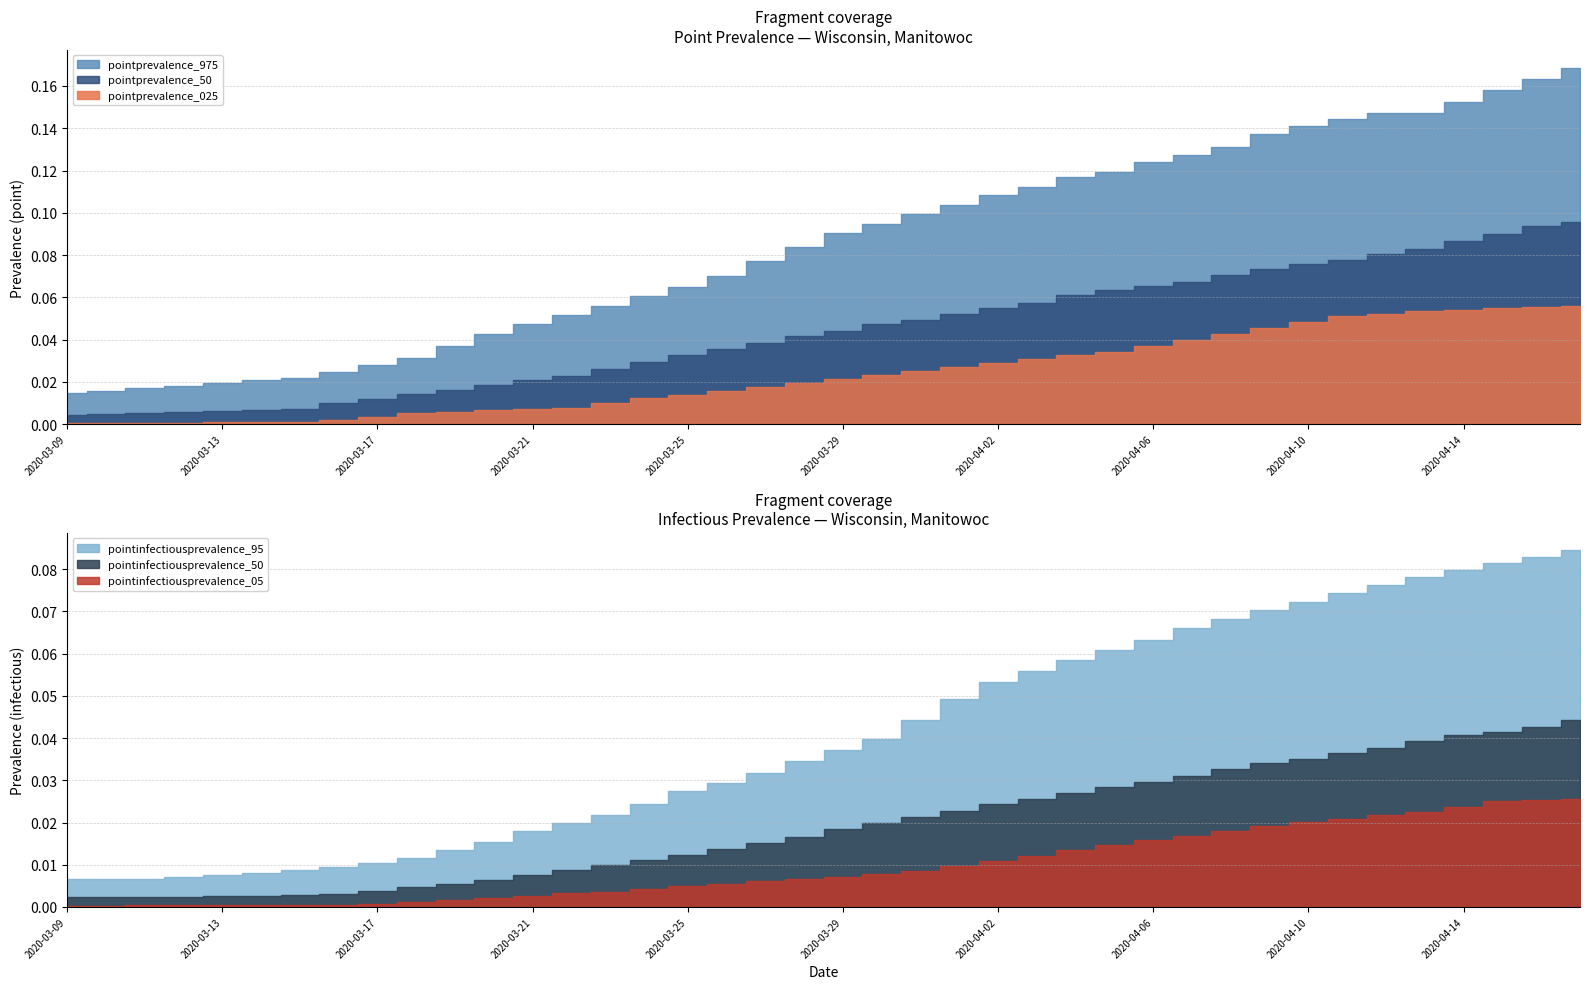

Which series has the widest spread of values?

pointprevalence_975